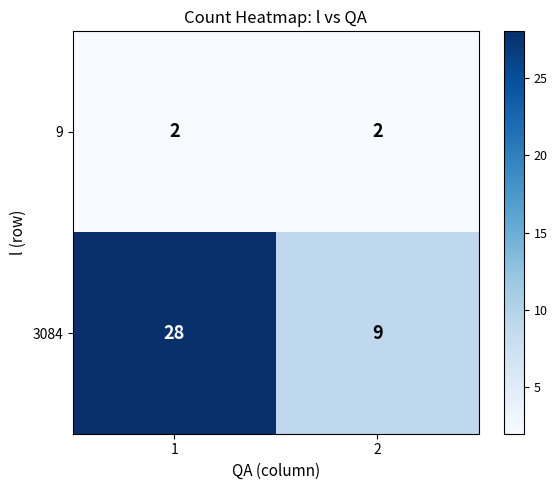

At 1, list the series in order from smallest to largest.

9, 3084